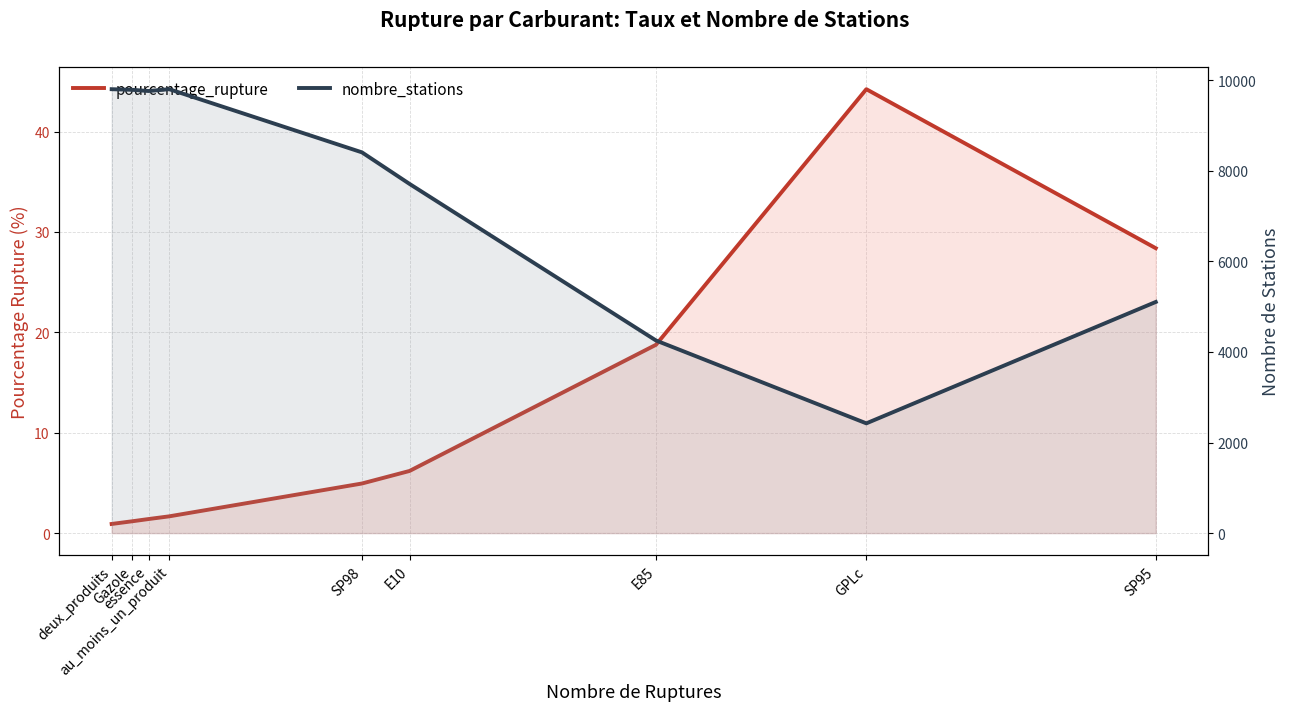

What is the label of the 4th point from the left?

au_moins_un_produit